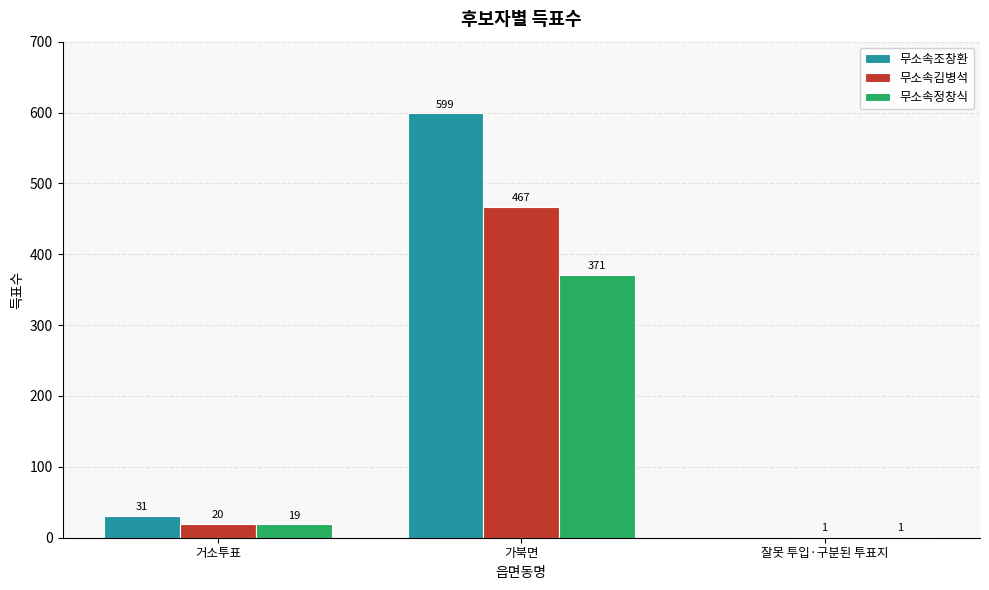

Where is 무소속조창환 nearest to the value 299?

거소투표